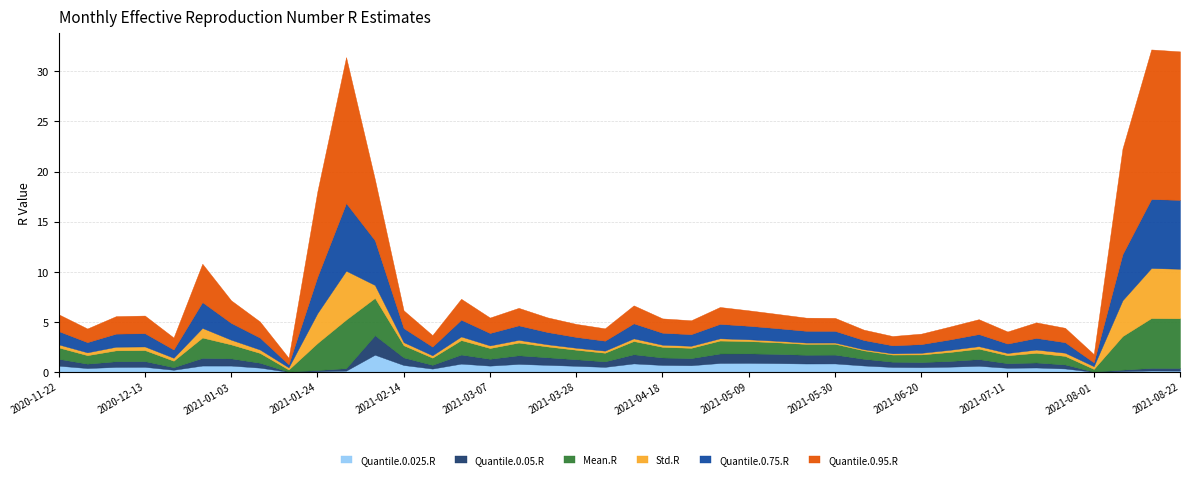

At which label does Std.R reach its peak?

2021-08-15